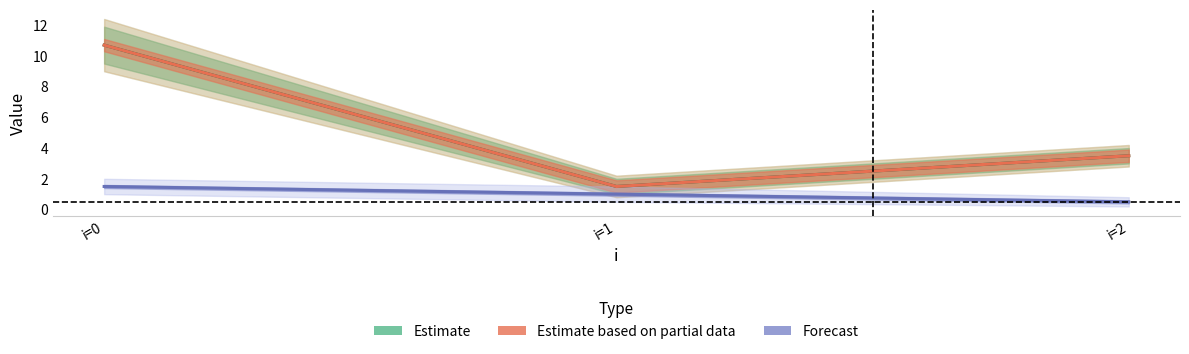

The Estimate series shows 2.1 at i=1. True or false?

False